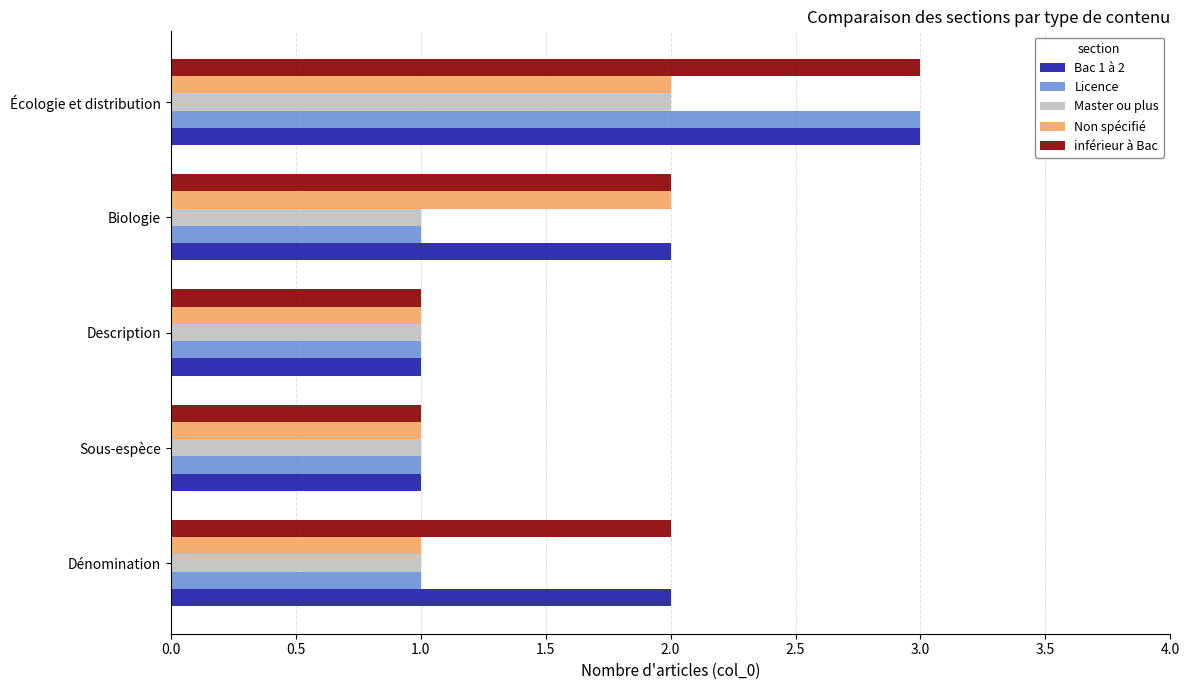

Which category has the highest value in the inférieur à Bac series?

Écologie et distribution